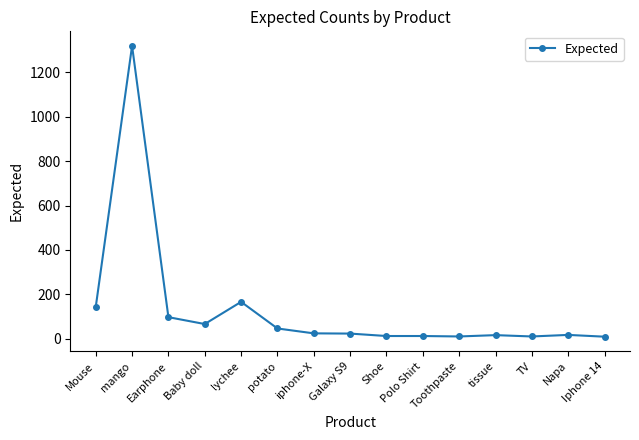

What is the ratio of the value at iphone-X to the value at TV?

2.4